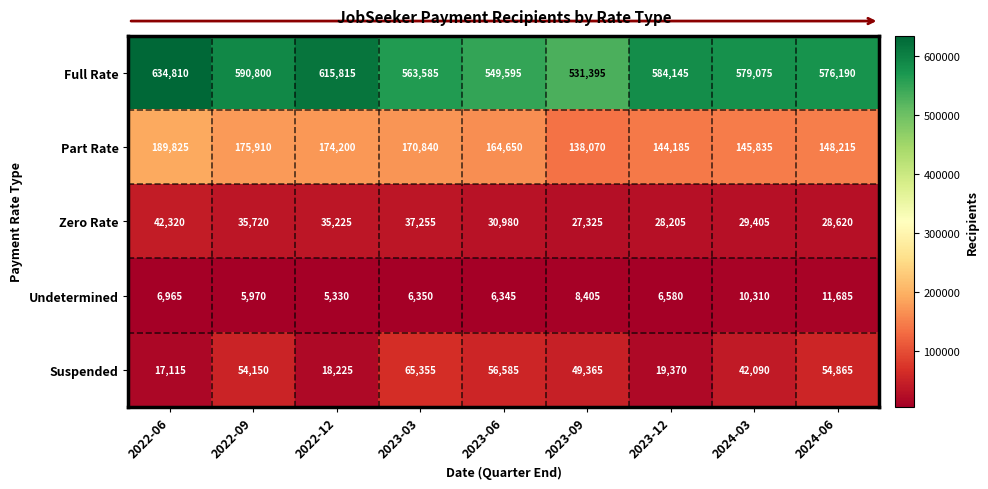

List the series in order of their peak value, lowest first.

Undetermined, Zero Rate, Suspended, Part Rate, Full Rate